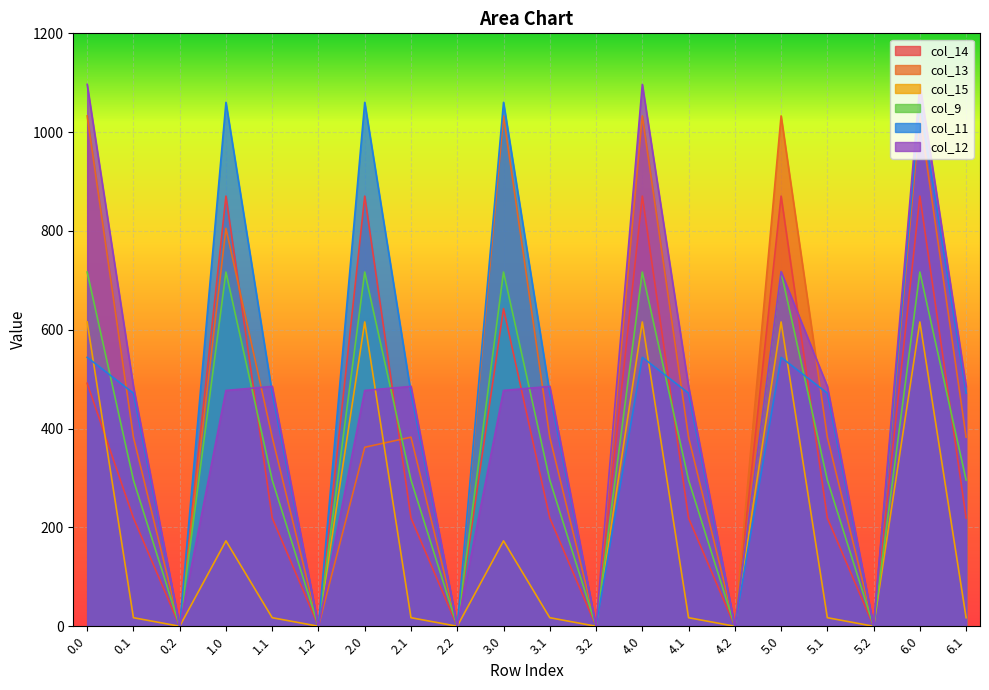

Is it true that col_9 equals 0.0 at 1.2?

True